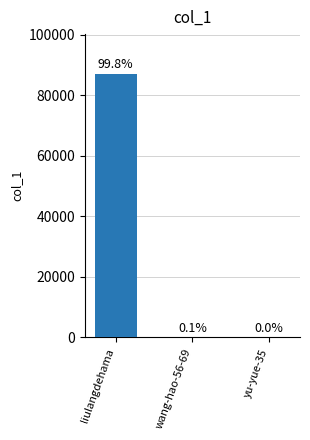

Are the bars horizontal?

No